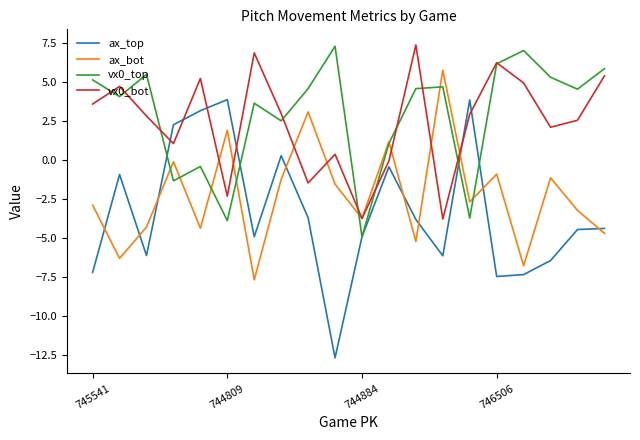

Which series has the largest range (max minus min)?

ax_top